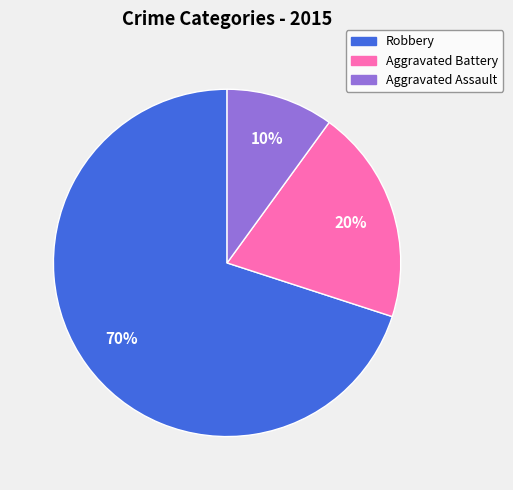

Which slice is the largest?

Robbery